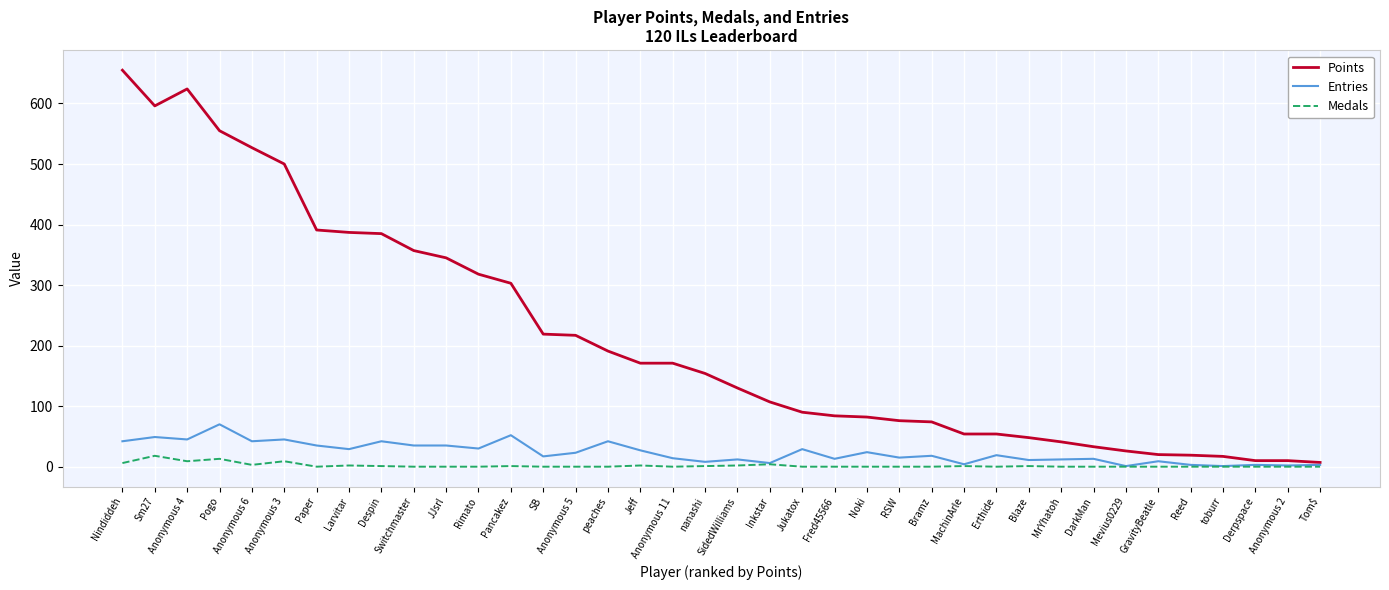

At how many categories does at least one series exceed 579?

3